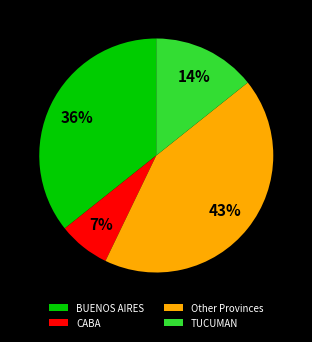

Which has a higher value, CABA or Other Provinces?

Other Provinces